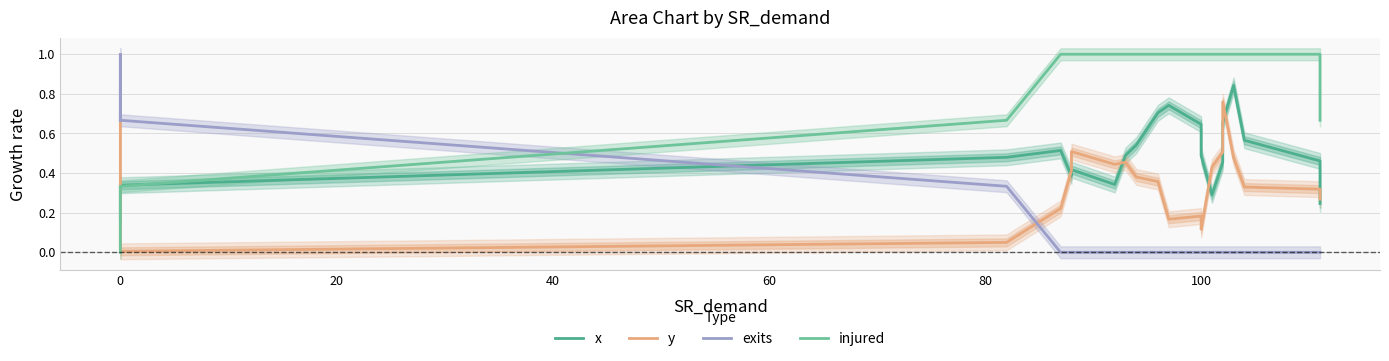

How many data points in exits are above 0?

5